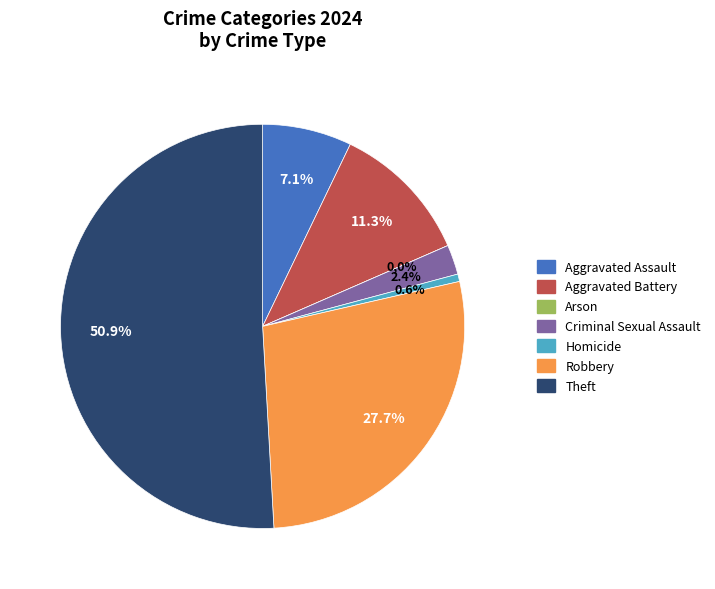

Which category has the smallest portion of the pie?

Arson